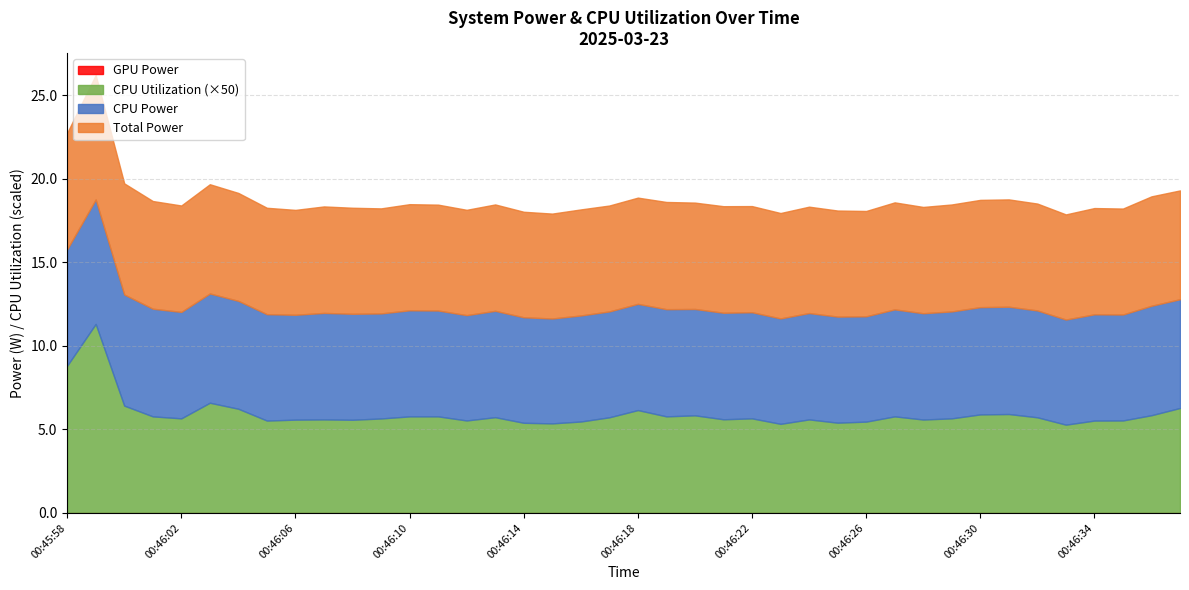

What is the total value across all series at 00:45:58?

14.1